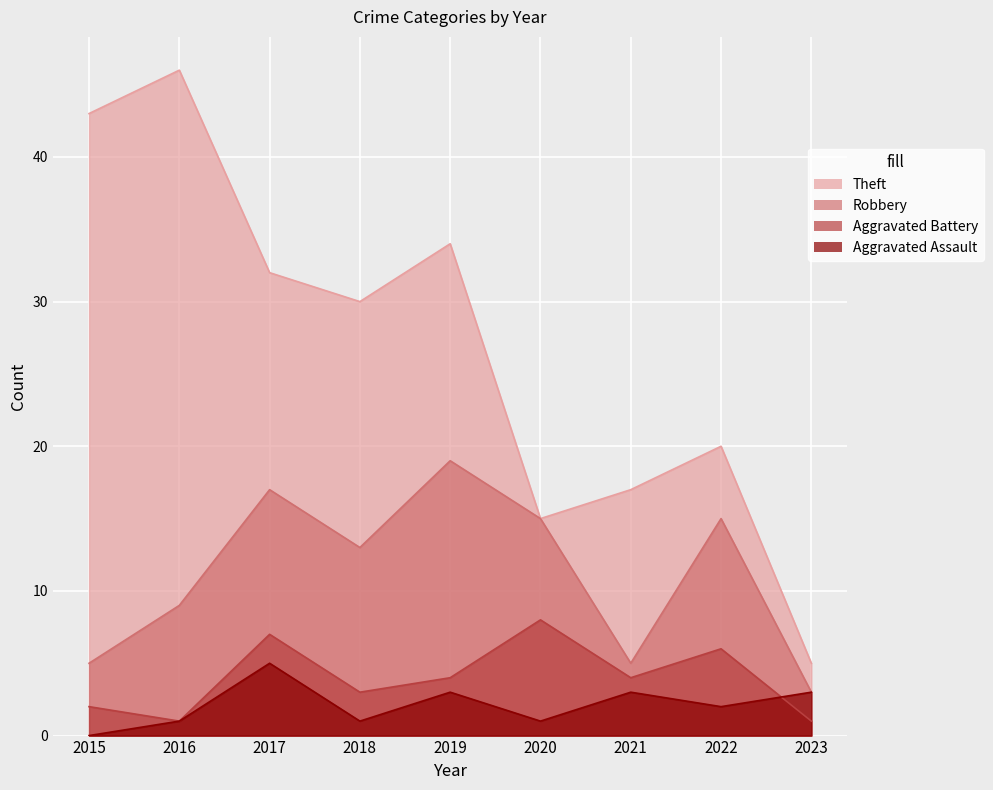

What is the difference between the Aggravated Assault values at 2018 and 2015?

1